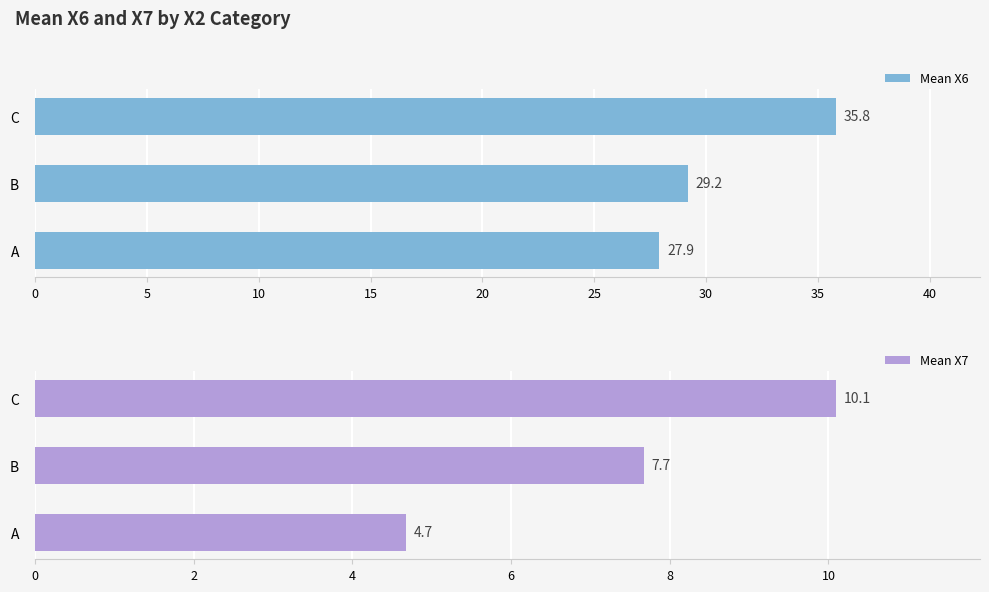

Are the bars horizontal?

Yes